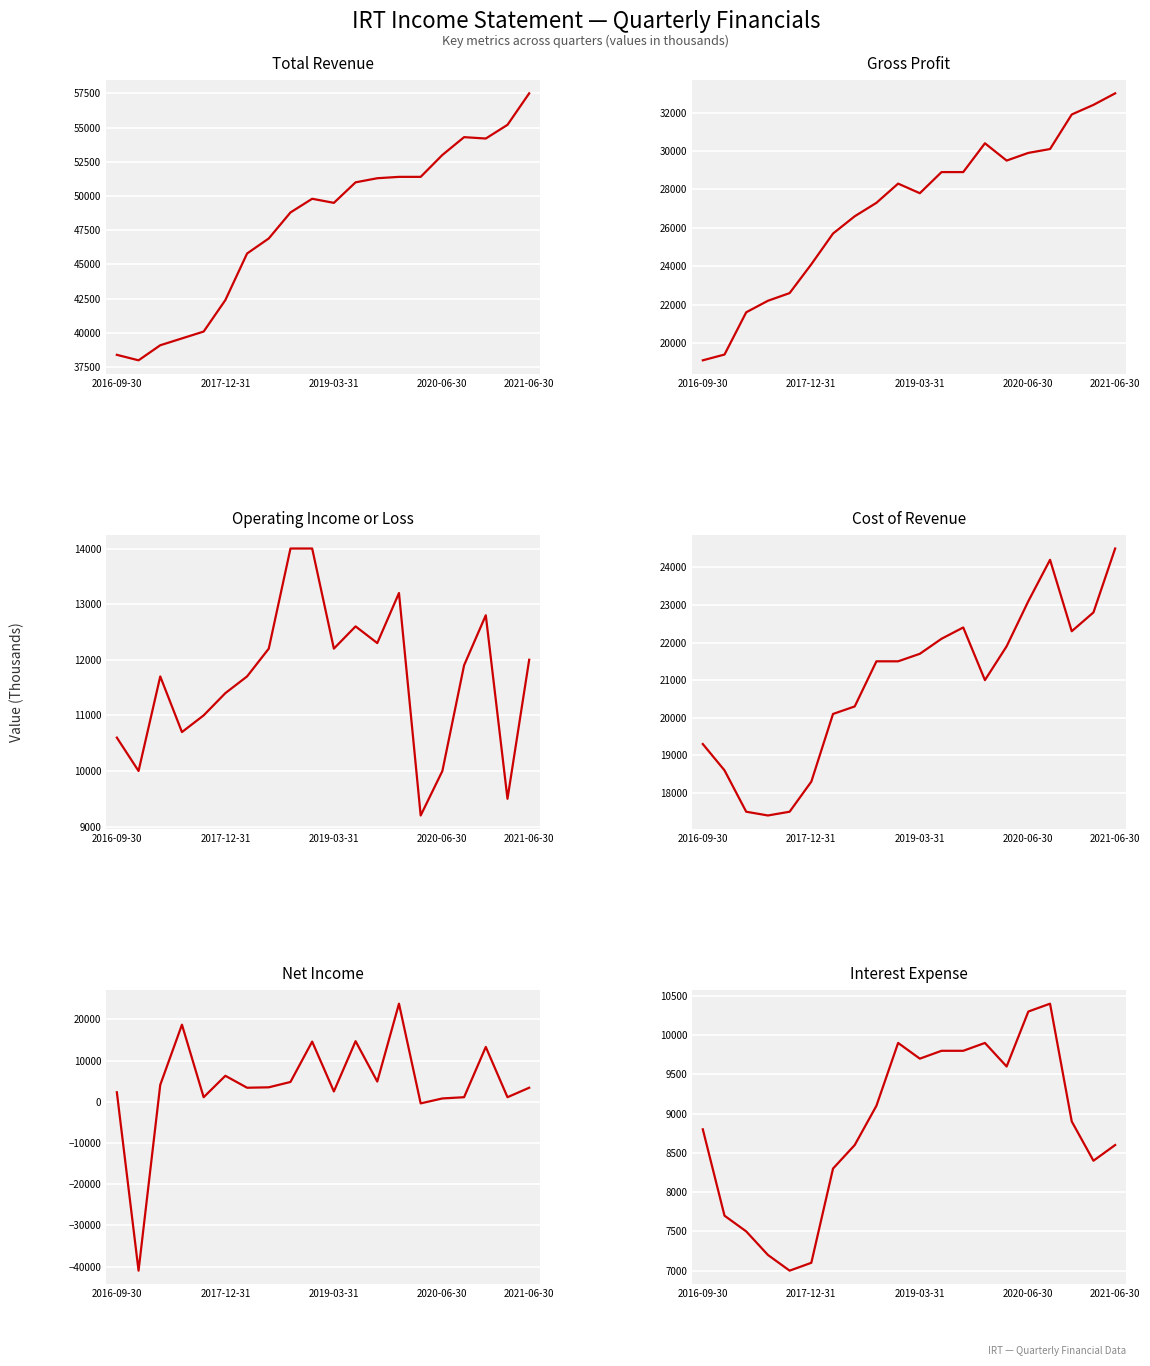

Rank the categories by Operating Income or Loss value from highest to lowest.

8, 9, 13, 17, 11, 12, 7, 10, 19, 16, 2019-03-31, 6, 5, 2021-06-30, 2020-06-30, 2016-09-30, 2017-12-31, 15, 18, 14